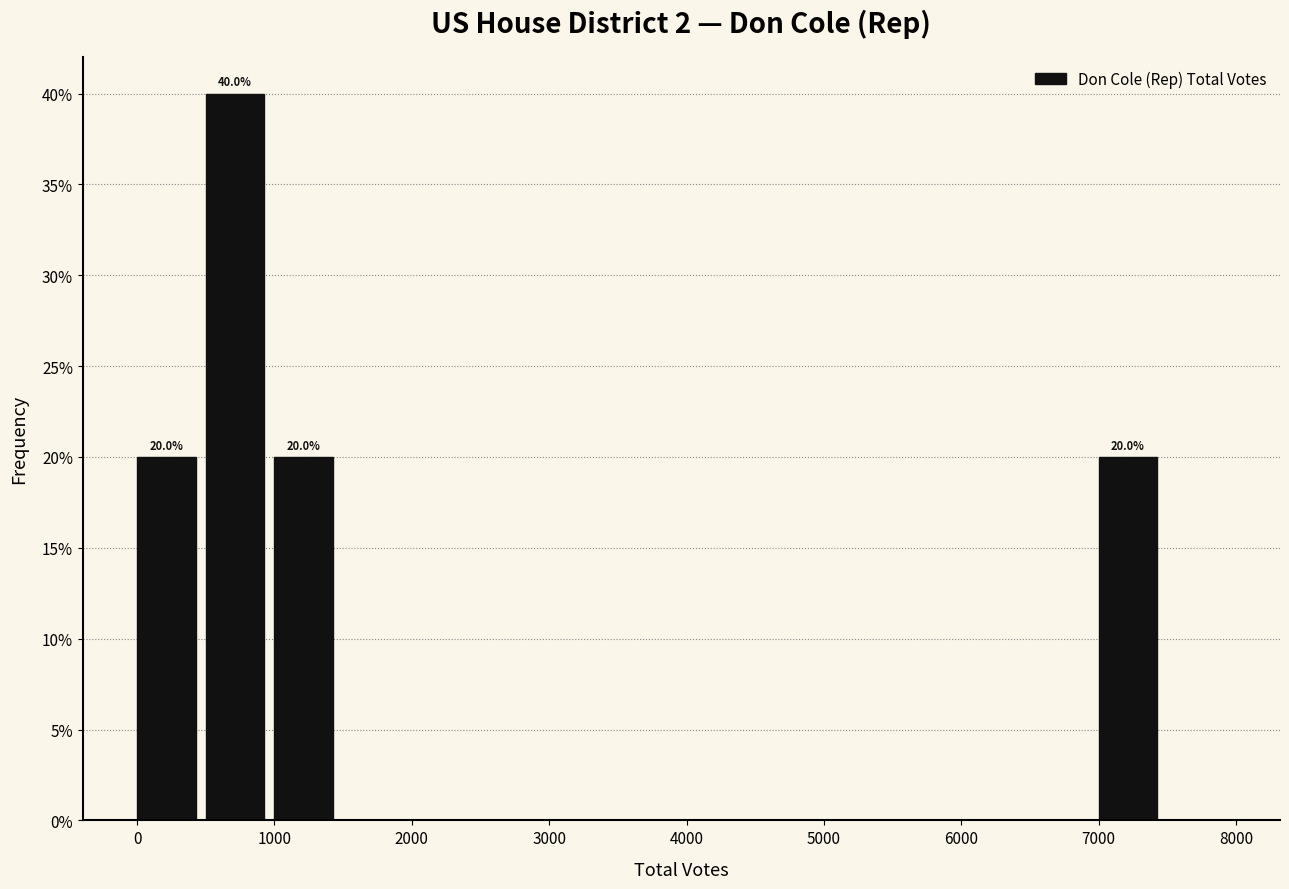

Over which range of the x-axis is the bar tallest?

500 to 1000